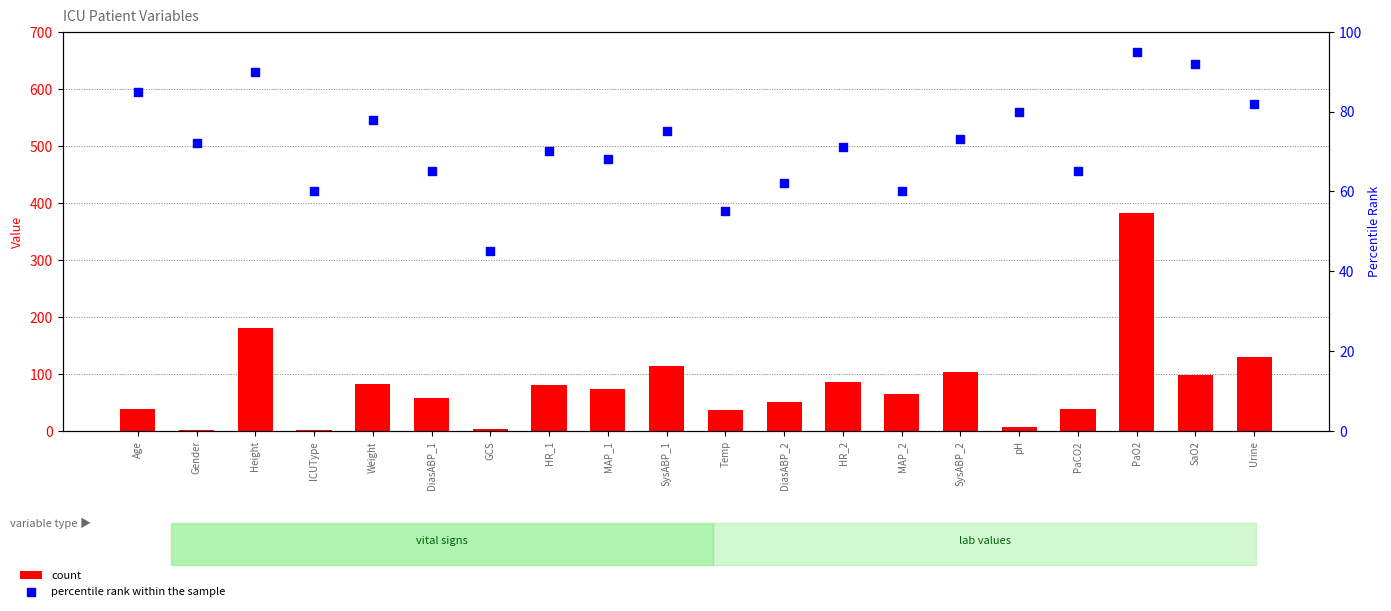

Which series has the largest total across all categories?

count